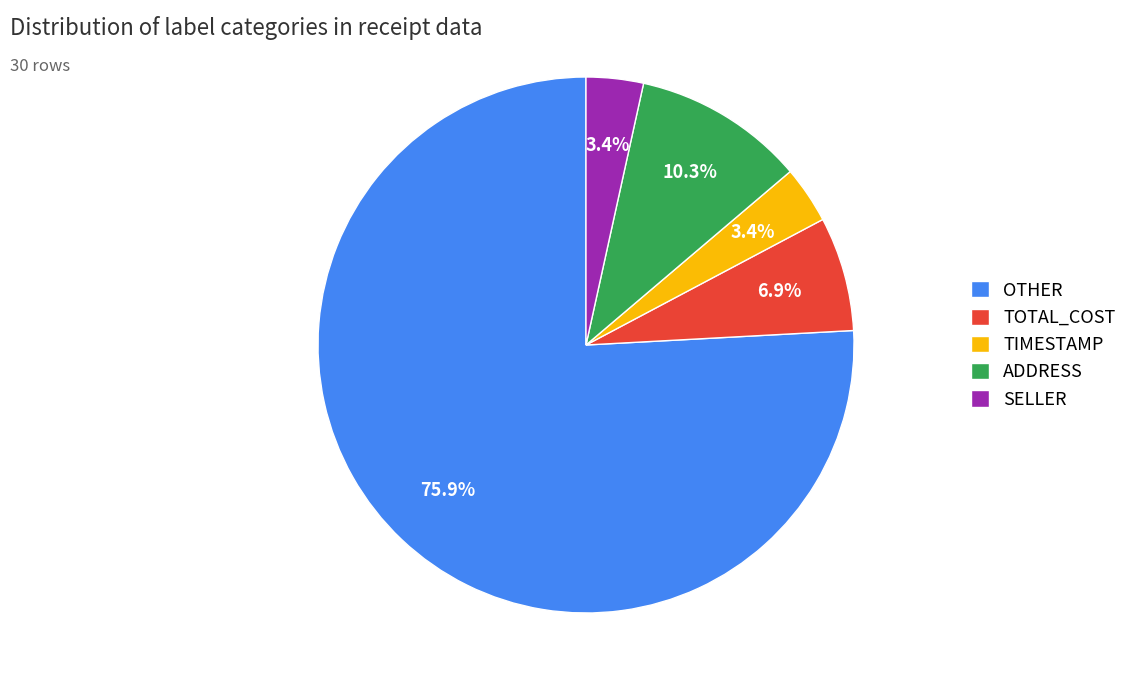

Between ADDRESS and TIMESTAMP, which is larger?

ADDRESS